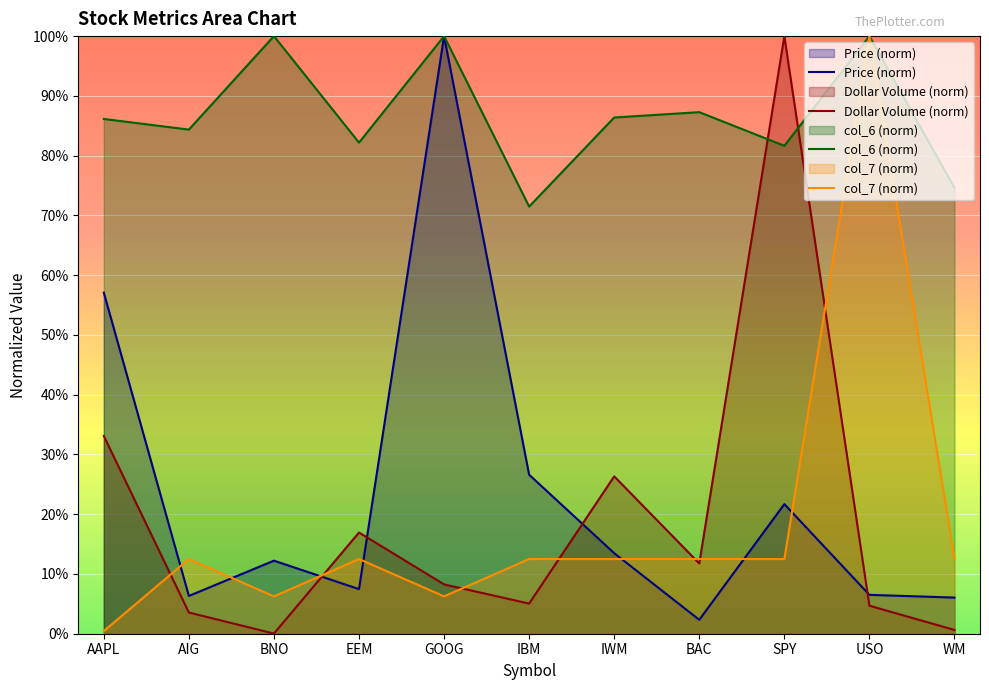

How many categories are shown in the chart?

11